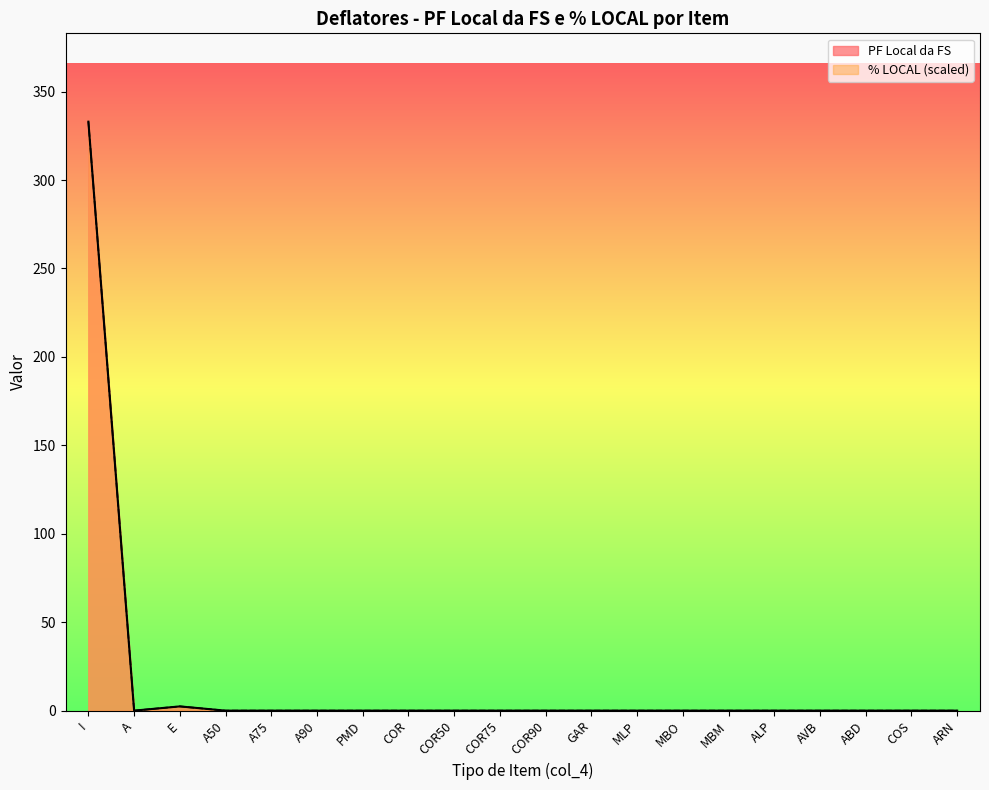

List the series in order of their overall mean, lowest first.

PF Local da FS, % LOCAL